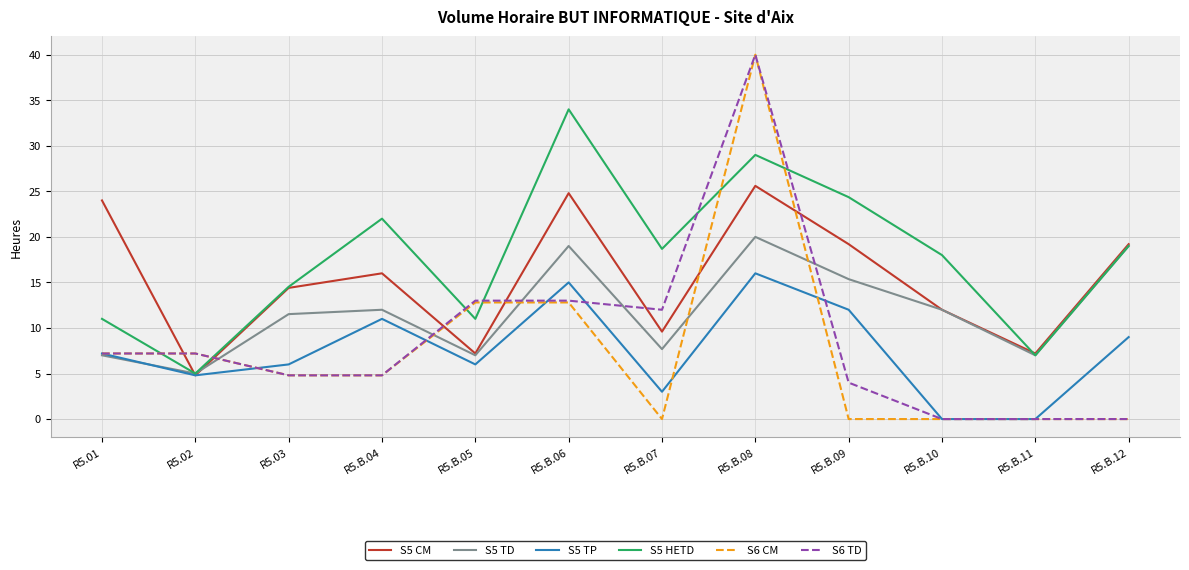

Between which two adjacent categories do S6 CM and S5 CM first intersect?

R5.01 and R5.02